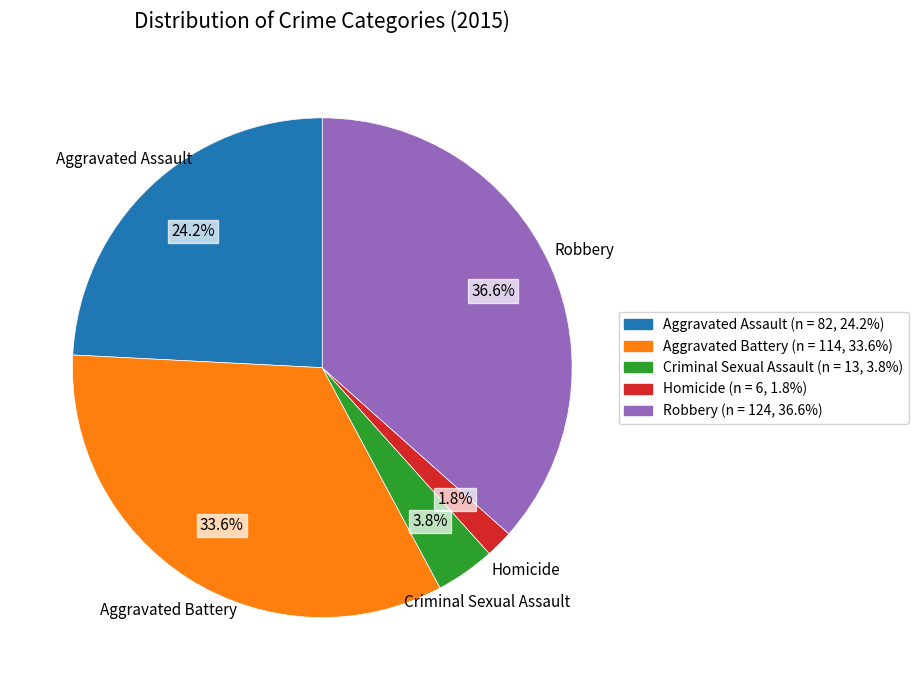

How many slices are in this pie chart?

5